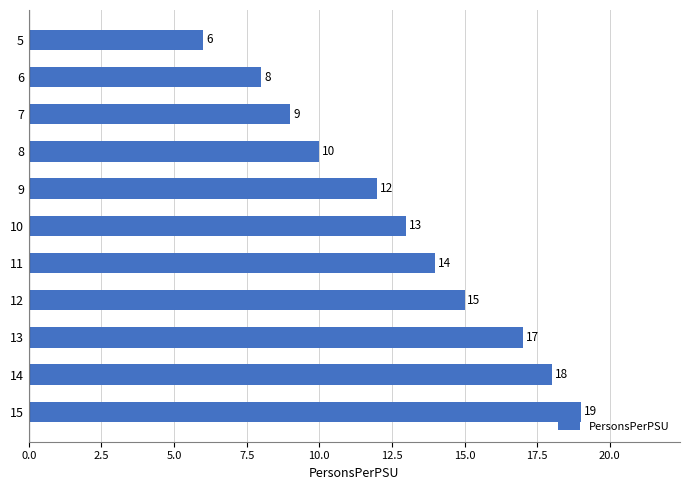

The chart shows a value of 24 at 11. True or false?

False